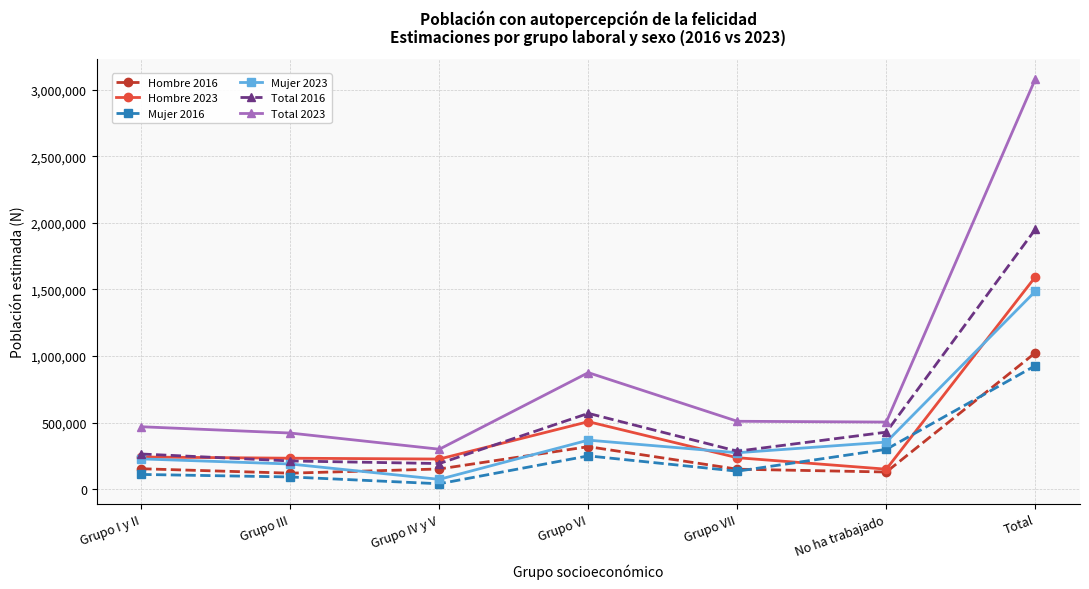

What is the greatest value displayed?

3080047